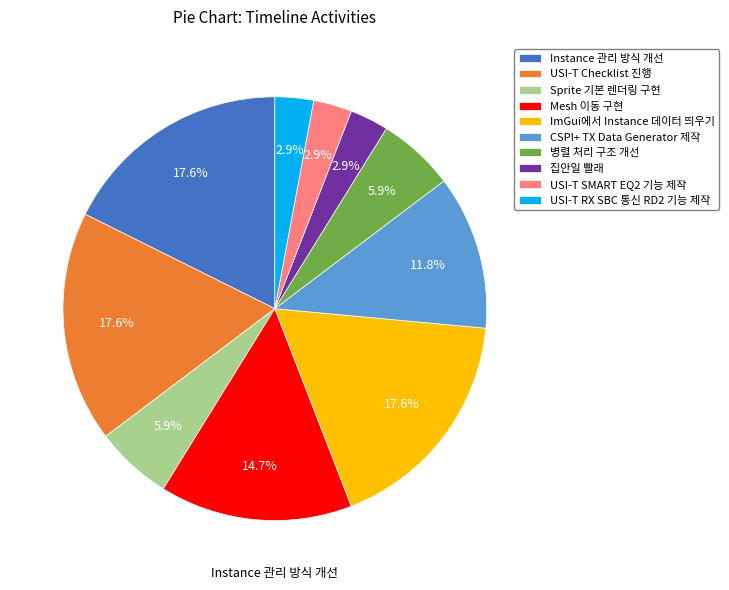

What is the total percentage of USI-T Checklist 진행 and Sprite 기본 렌더링 구현?

23.5%